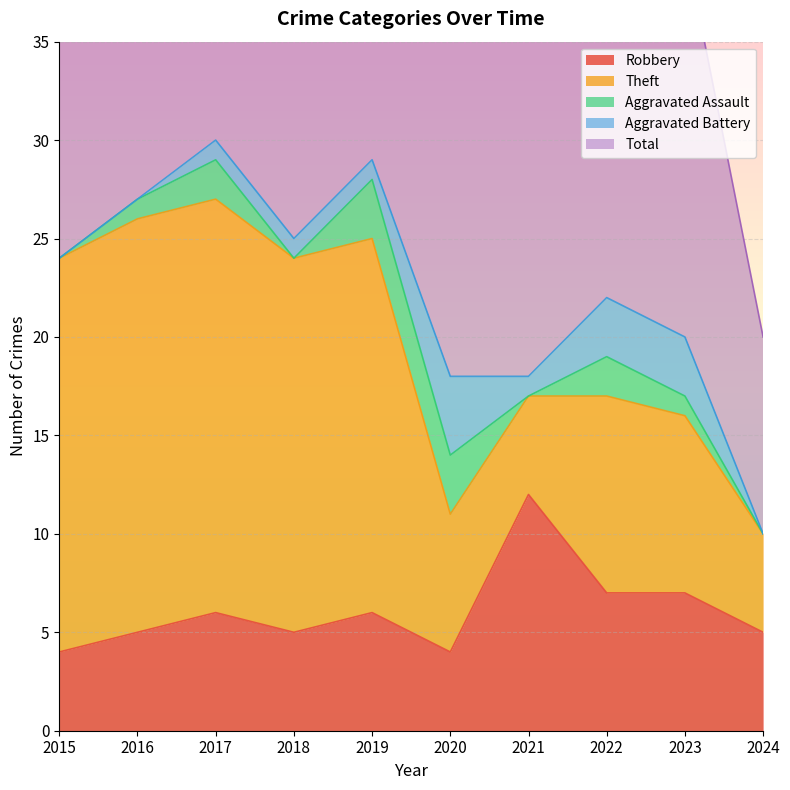

List the series in order of their peak value, lowest first.

Aggravated Assault, Aggravated Battery, Robbery, Theft, Total